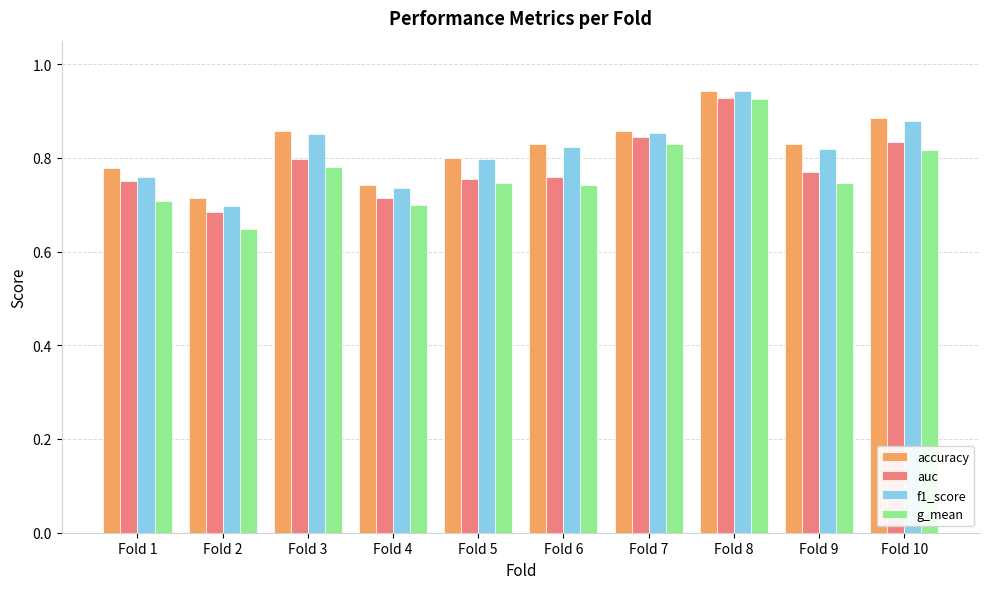

What are all the series names shown in the legend?

accuracy, auc, f1_score, g_mean